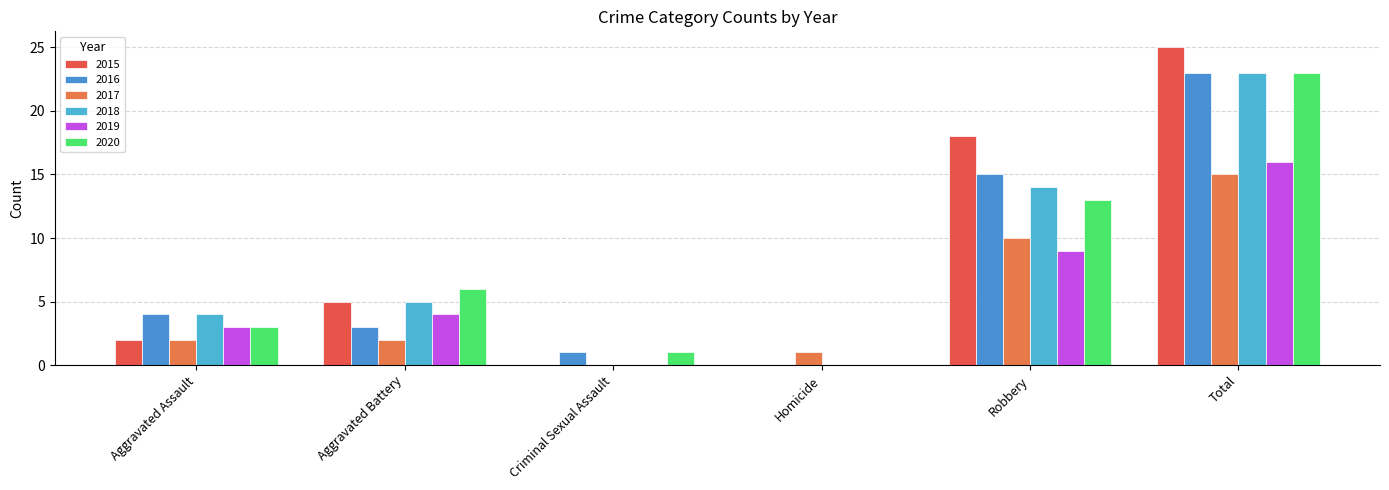

What is the label of the 1st bar from the left?

Aggravated Assault